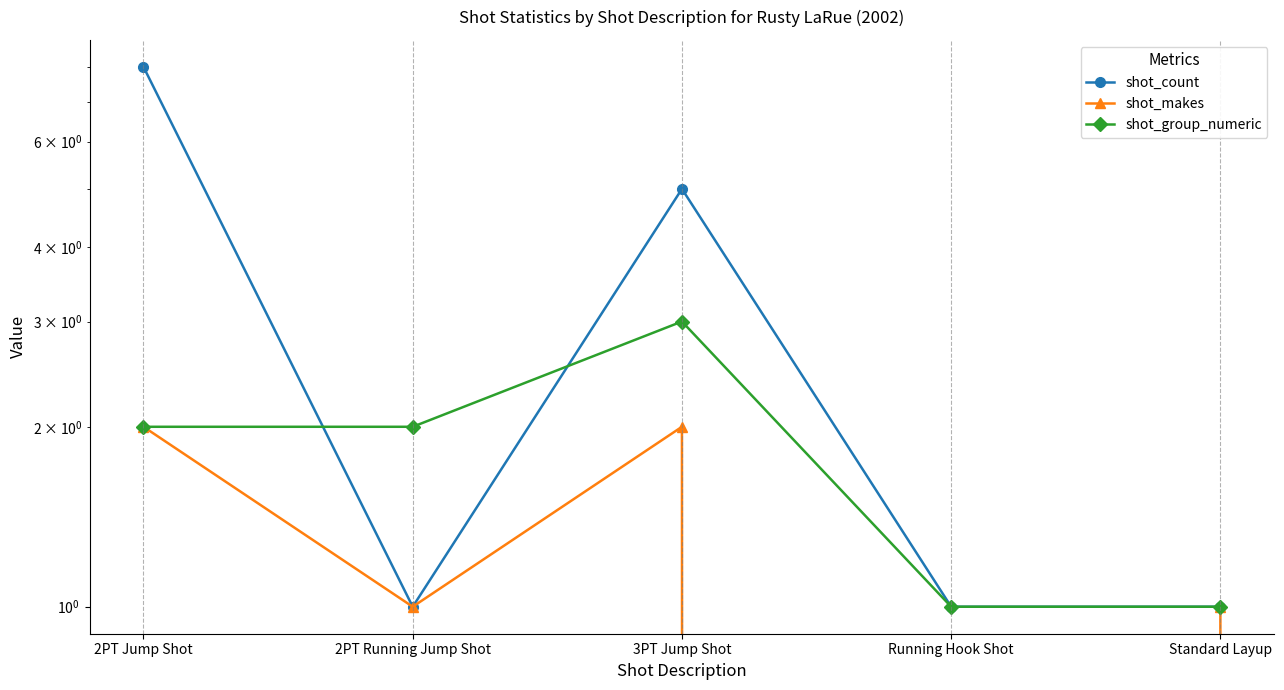

Count the shot_count values in the range 1 to 5.

4